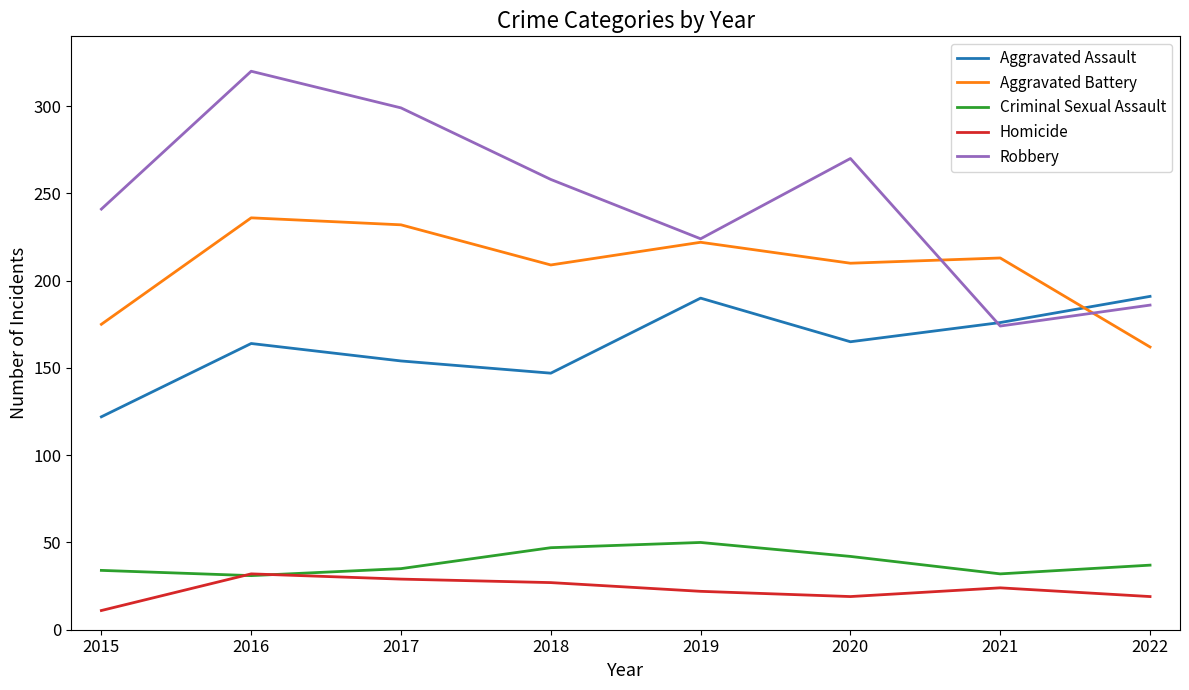

At which category is the sum across all series the highest?

2016